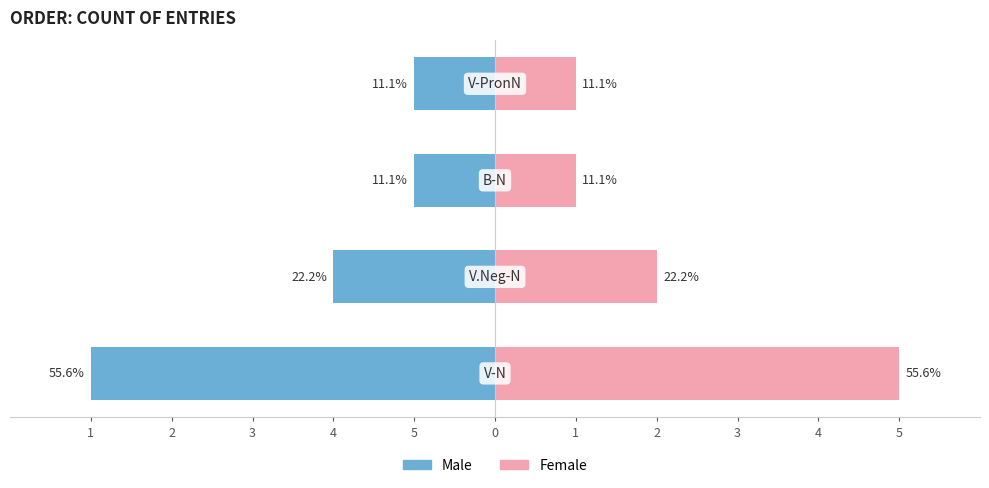

What is the difference between the highest and lowest values at 4?

4